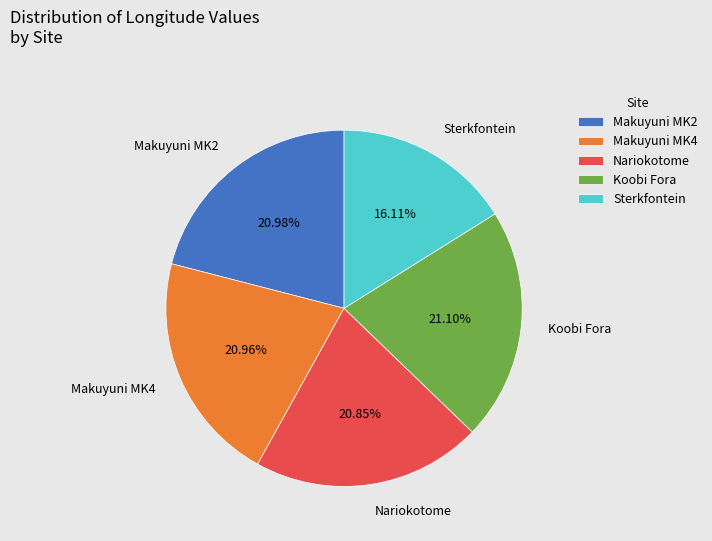

How many segments does this pie chart have?

5